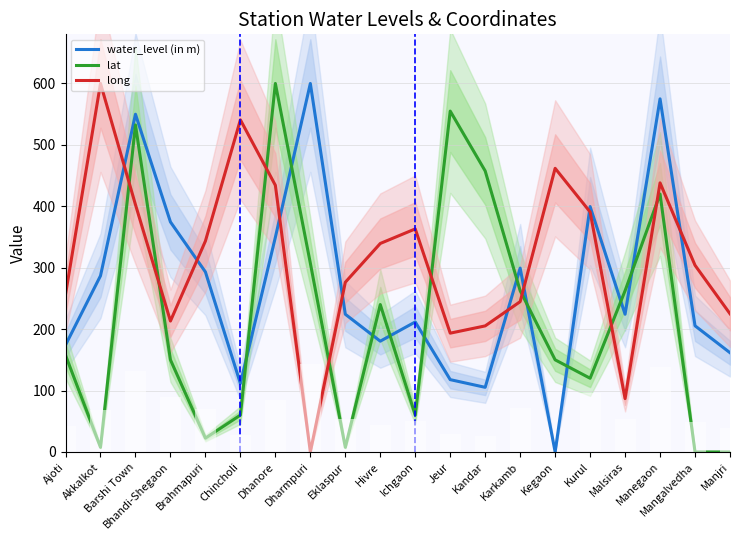

What is the sum of all lat values?

4372.5